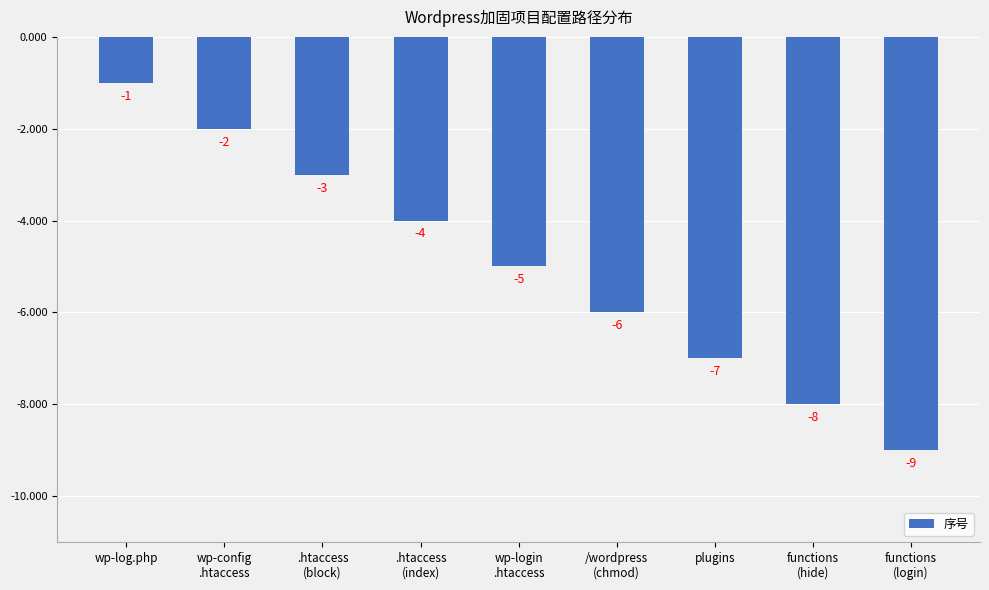

Which label corresponds to the smallest value in the chart?

functions
(login)